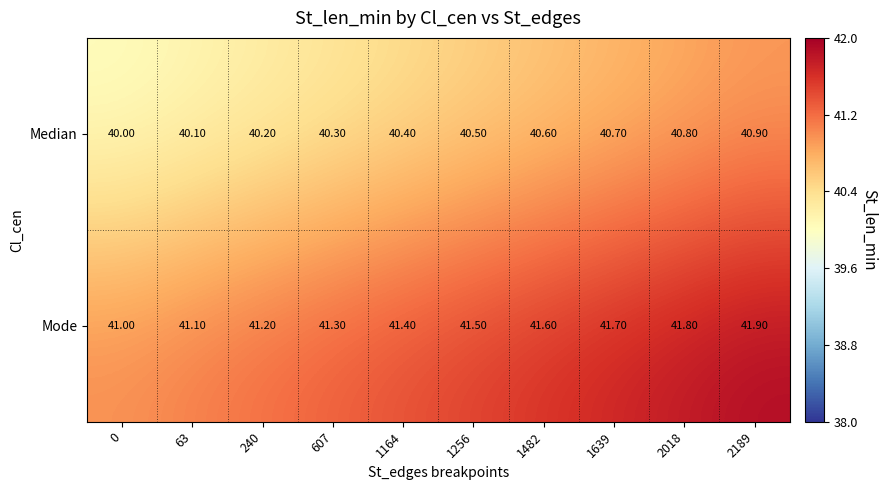

What is the difference between the maximum and minimum values in the Mode series?

0.9